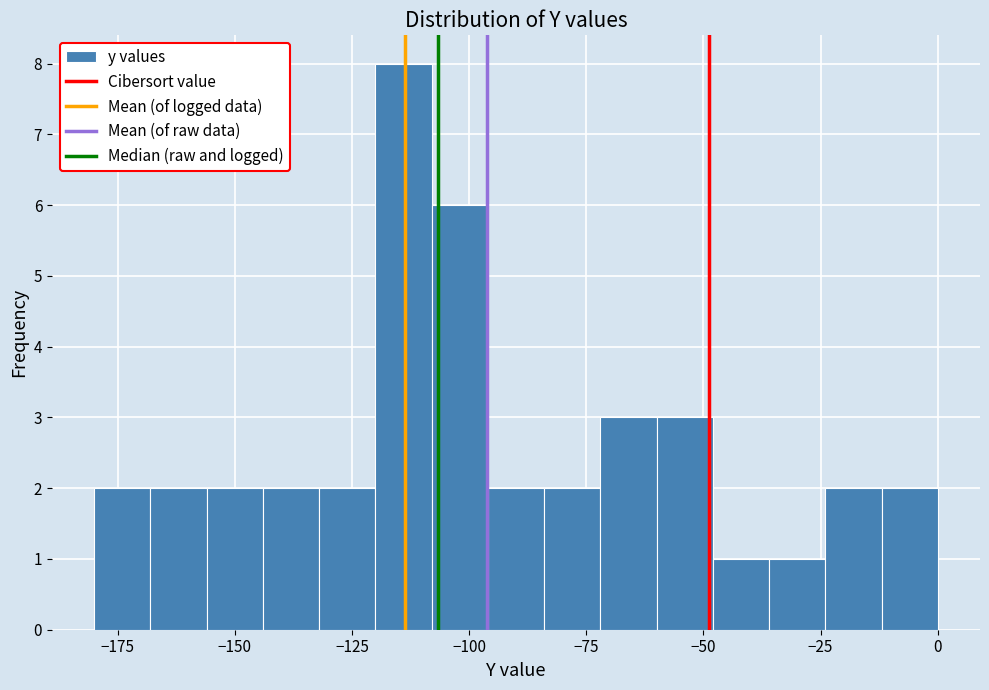

Read against the x-axis, roughly where is the centre of the tallest bar?

-115